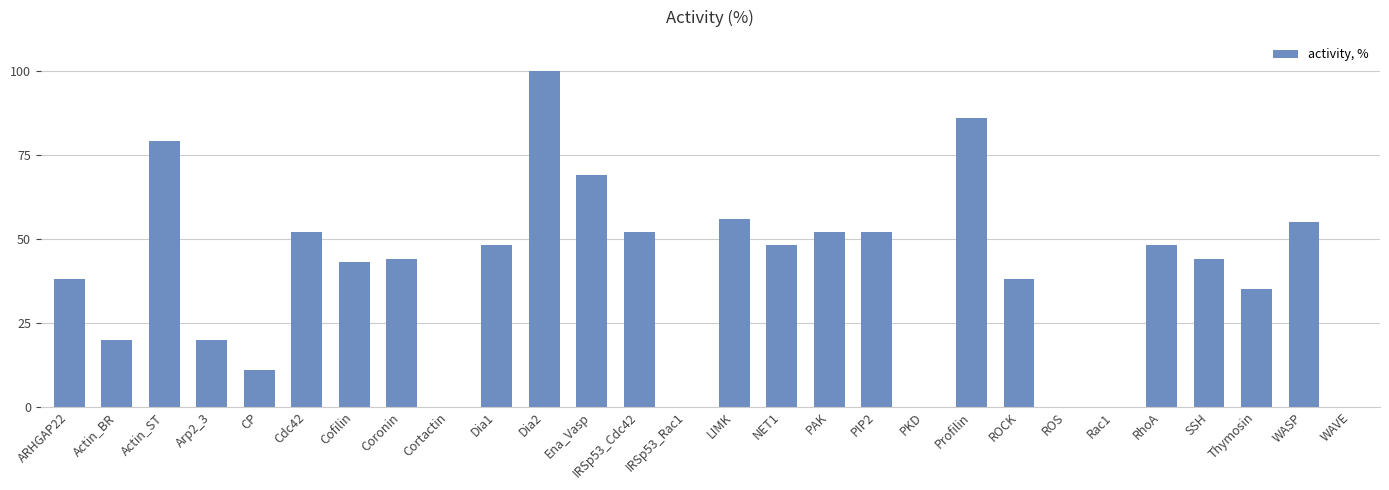

How many distinct data groups are displayed?

1